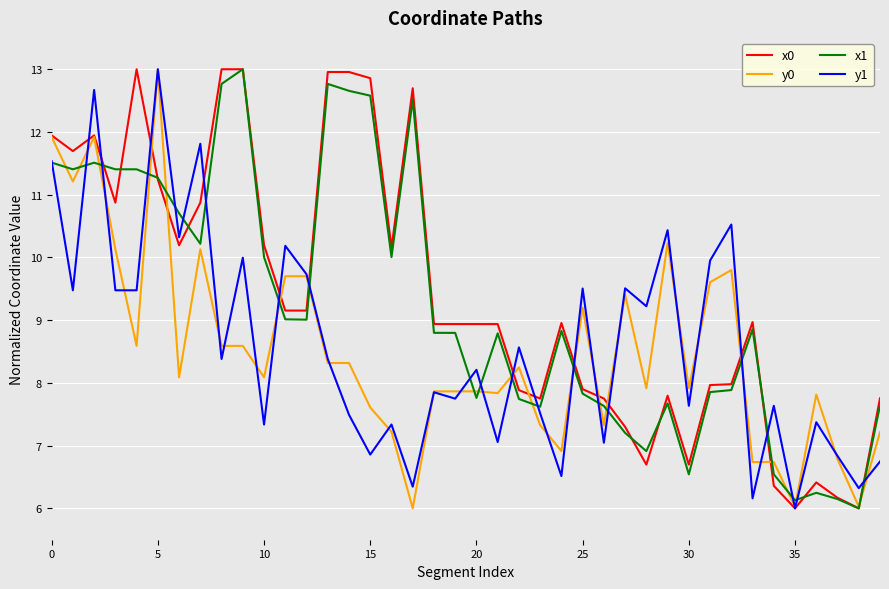

What is the difference between the maximum and second lowest values in the y0 series?

7.0